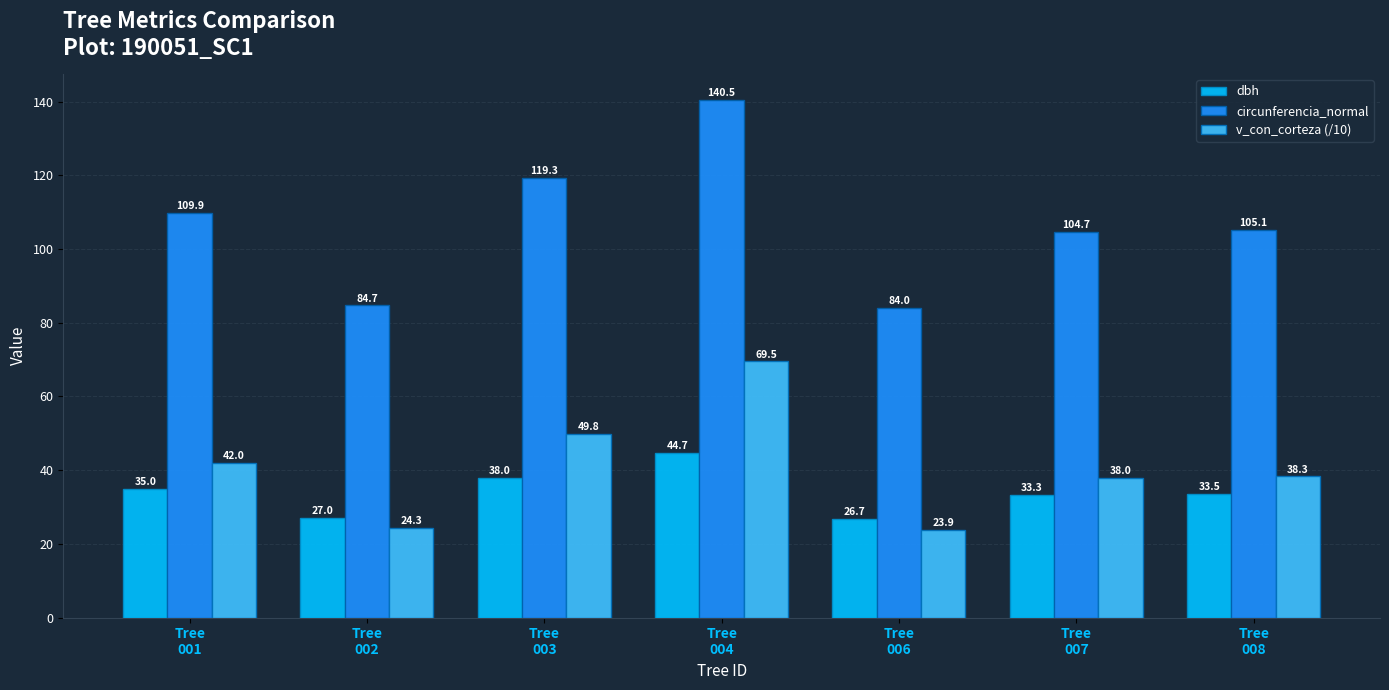

Is it true that circunferencia_normal equals 167.7 at Tree
007?

False